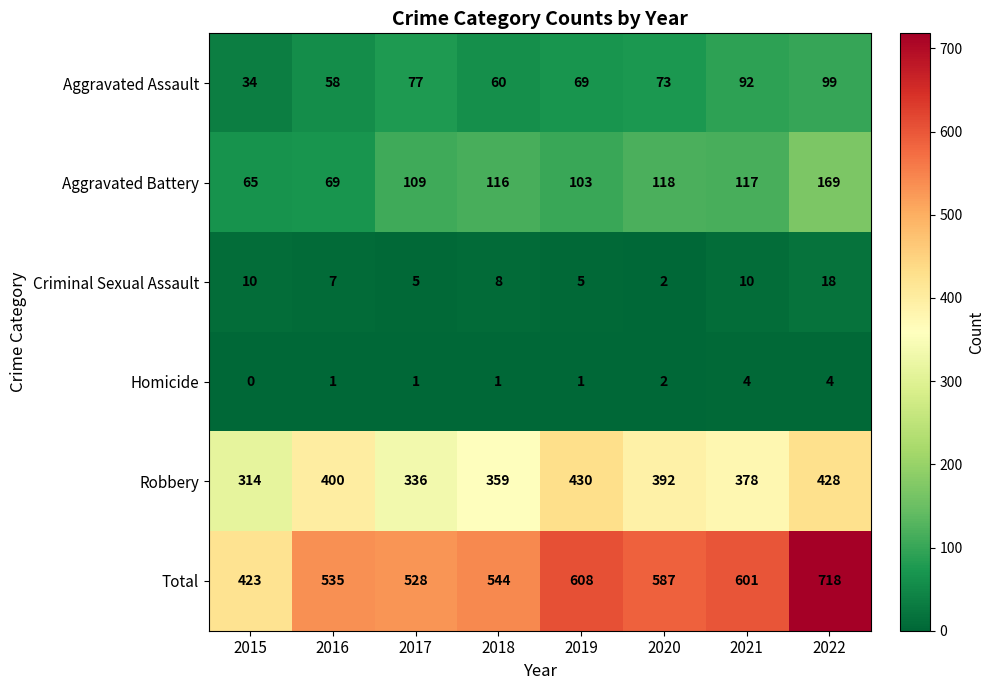

How many data points does each series have?

8